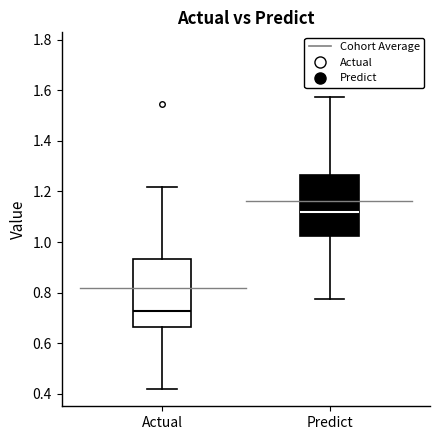

Comparing the boxes themselves (not the whiskers), which one is the tallest?

Actual